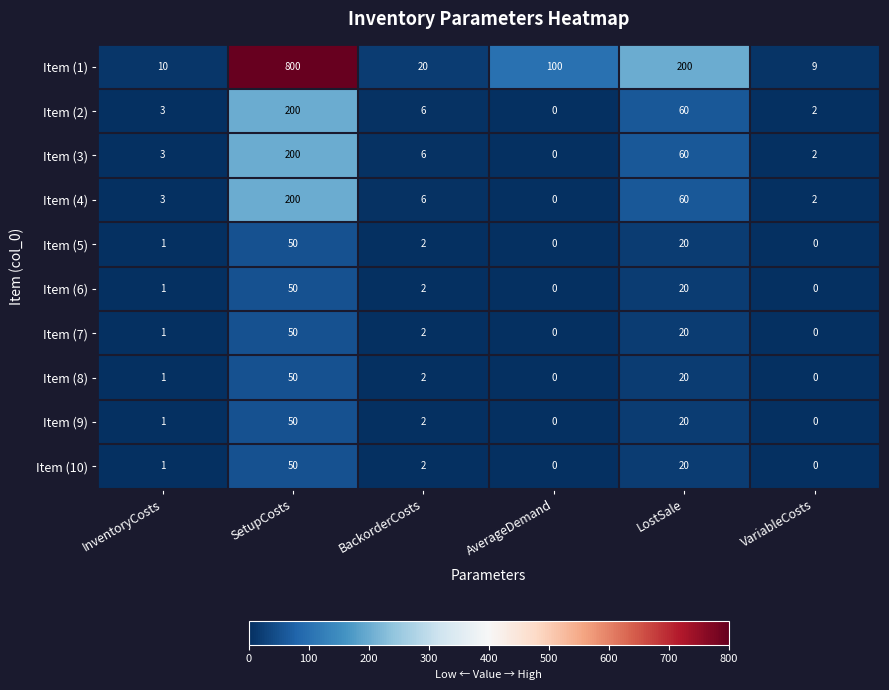

The Item (8) series shows 23 at AverageDemand. True or false?

False